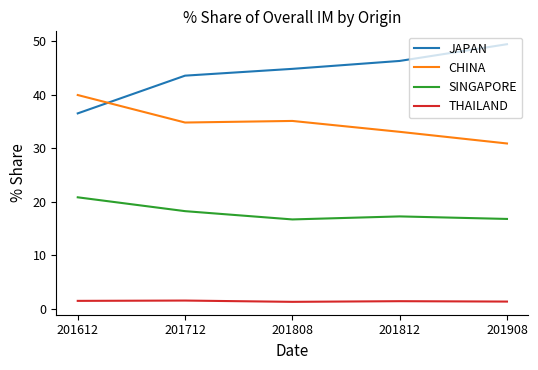

Which category has the highest value in the CHINA series?

201612